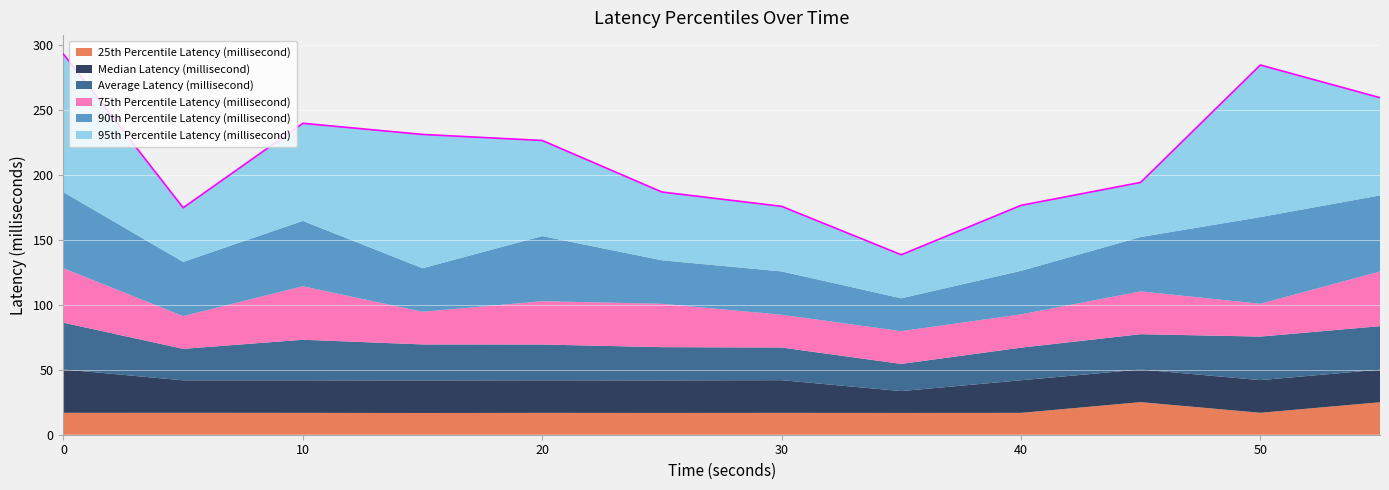

Which series changed the most between 20 and 25?

95th Percentile Latency (millisecond)